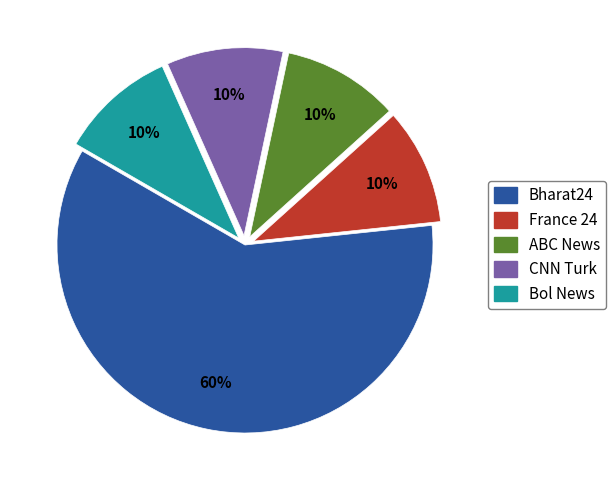

Between France 24 and Bharat24, which is larger?

Bharat24